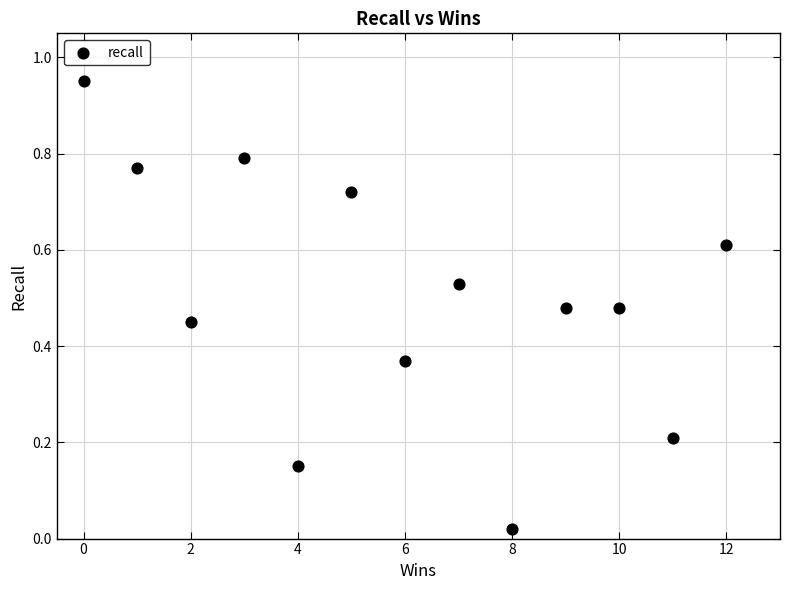

What is the range of X values (max minus min)?

12.0